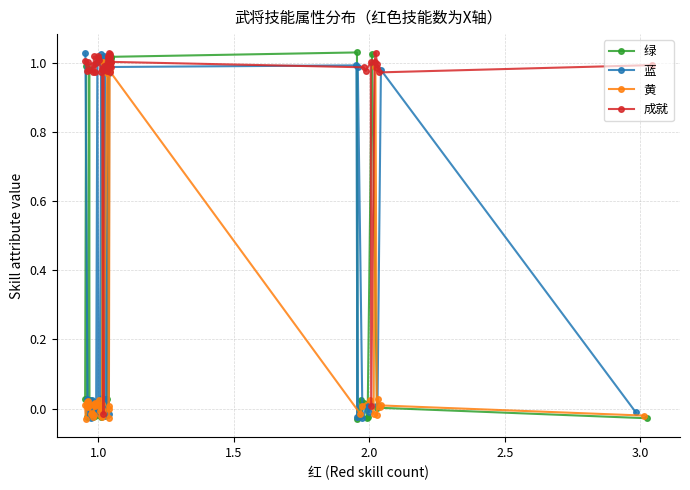

How many interior local valleys does the 成就 series have?

13